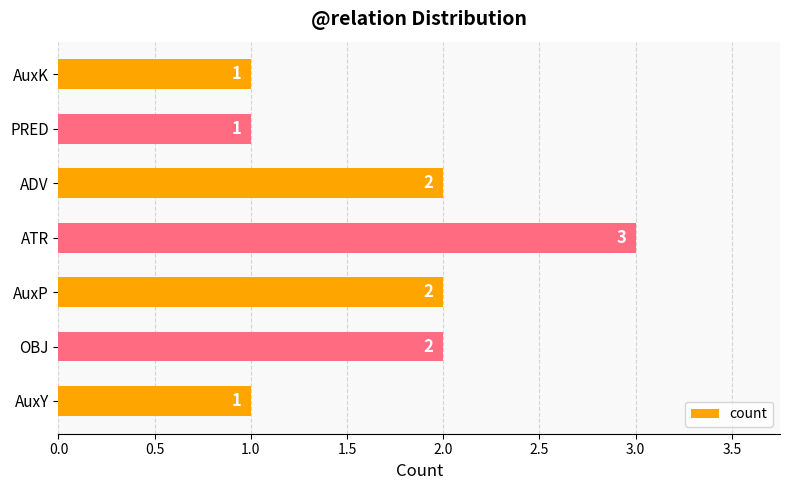

How many categories are shown in the chart?

7